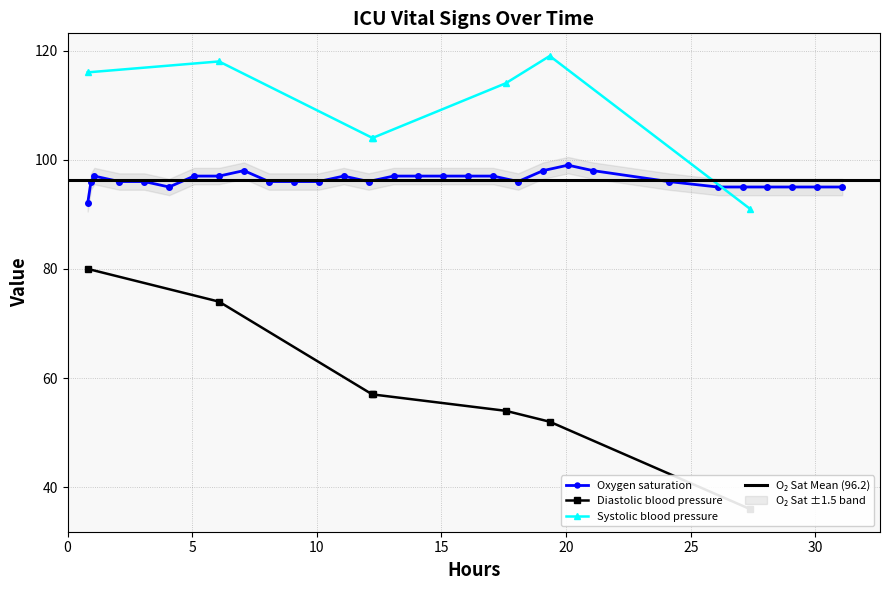

True or false: Systolic blood pressure and Diastolic blood pressure intersect in this chart.

False